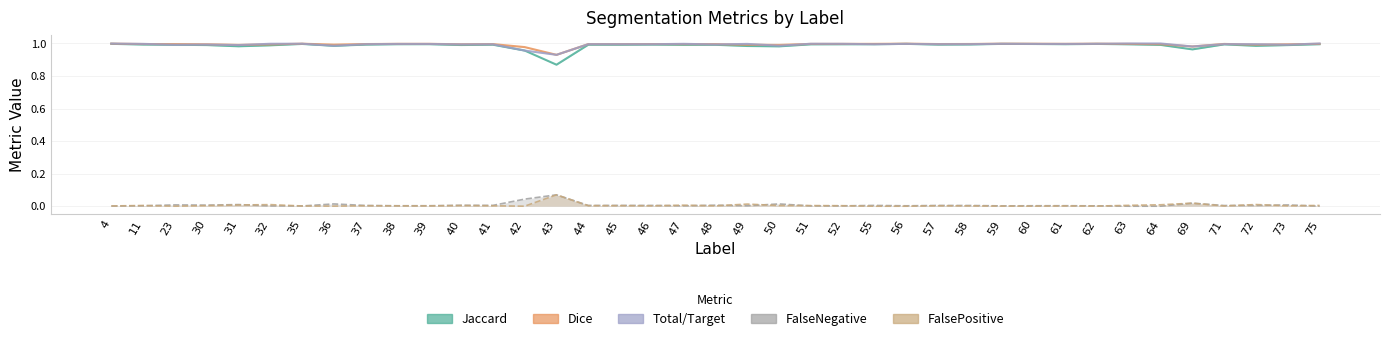

Reading right to left, what are all the values shown in this chart?

Jaccard: 1.0	1.0	1.0	1.0	1.0	1.0	1.0	1.0	1.0	1.0	1.0	1.0	1.0	1.0	1.0	1.0	1.0	1.0	1.0	1.0	1.0	1.0	1.0	1.0	0.9	1.0	1.0	1.0	1.0	1.0	1.0	1.0	1.0	1.0	1.0	1.0	1.0	1.0	1.0
Dice: 1.0	1.0	1.0	1.0	1.0	1.0	1.0	1.0	1.0	1.0	1.0	1.0	1.0	1.0	1.0	1.0	1.0	1.0	1.0	1.0	1.0	1.0	1.0	1.0	0.9	1.0	1.0	1.0	1.0	1.0	1.0	1.0	1.0	1.0	1.0	1.0	1.0	1.0	1.0
Total/Target: 1.0	1.0	1.0	1.0	1.0	1.0	1.0	1.0	1.0	1.0	1.0	1.0	1.0	1.0	1.0	1.0	1.0	1.0	1.0	1.0	1.0	1.0	1.0	1.0	0.9	1.0	1.0	1.0	1.0	1.0	1.0	1.0	1.0	1.0	1.0	1.0	1.0	1.0	1.0
FalseNegative: 0.0	0.0	0.0	0.0	0.0	0.0	0.0	0.0	0.0	0.0	0.0	0.0	0.0	0.0	0.0	0.0	0.0	0.0	0.0	0.0	0.0	0.0	0.0	0.0	0.1	0.0	0.0	0.0	0.0	0.0	0.0	0.0	0.0	0.0	0.0	0.0	0.0	0.0	0.0
FalsePositive: 0.0	0.0	0.0	0.0	0.0	0.0	0.0	0.0	0.0	0.0	0.0	0.0	0.0	0.0	0.0	0.0	0.0	0.0	0.0	0.0	0.0	0.0	0.0	0.0	0.1	0.0	0.0	0.0	0.0	0.0	0.0	0.0	0.0	0.0	0.0	0.0	0.0	0.0	0.0